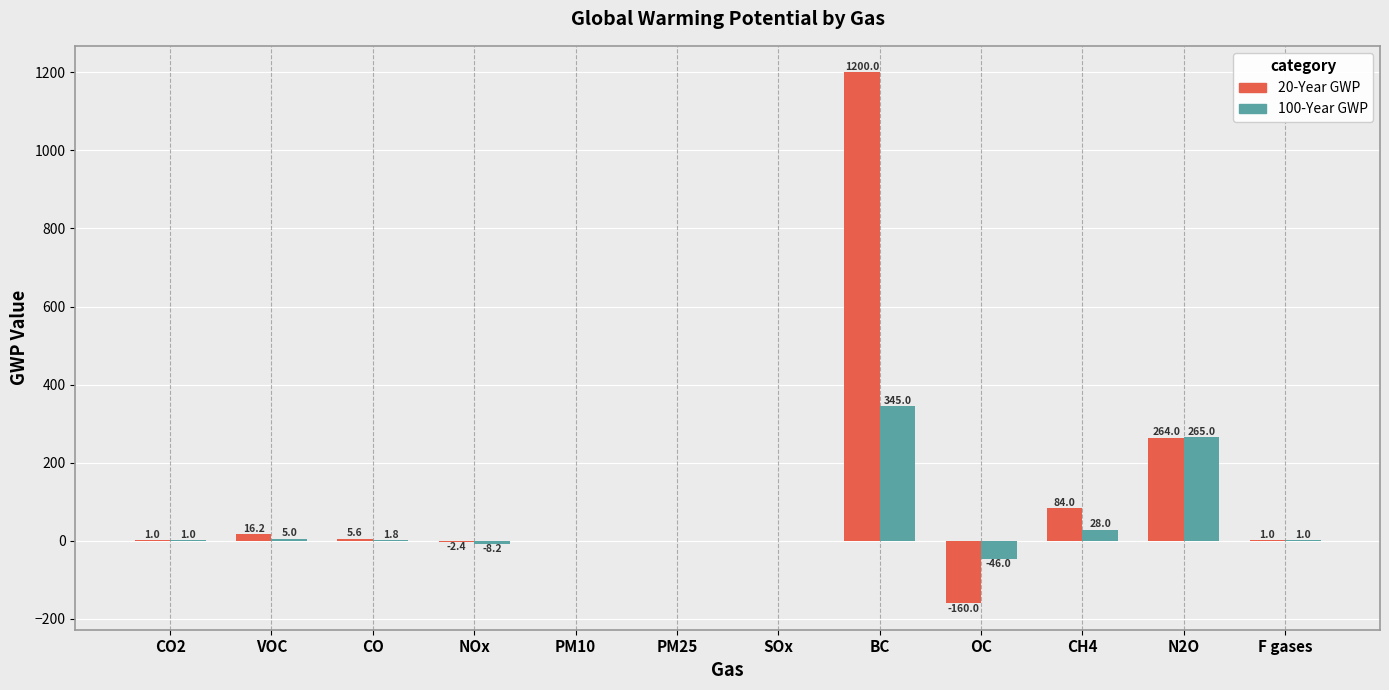

What is the maximum value for 100-Year GWP?

345.0